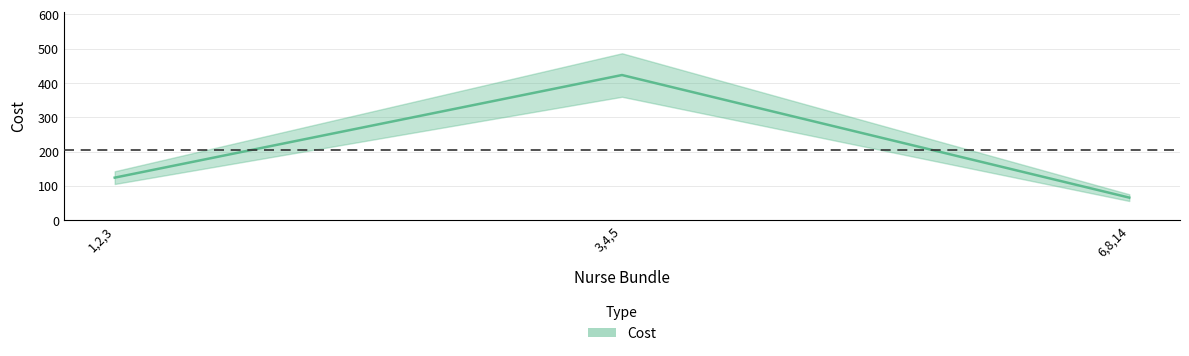

What is the sum of the values at 6,8,14 and 3,4,5?

488.7